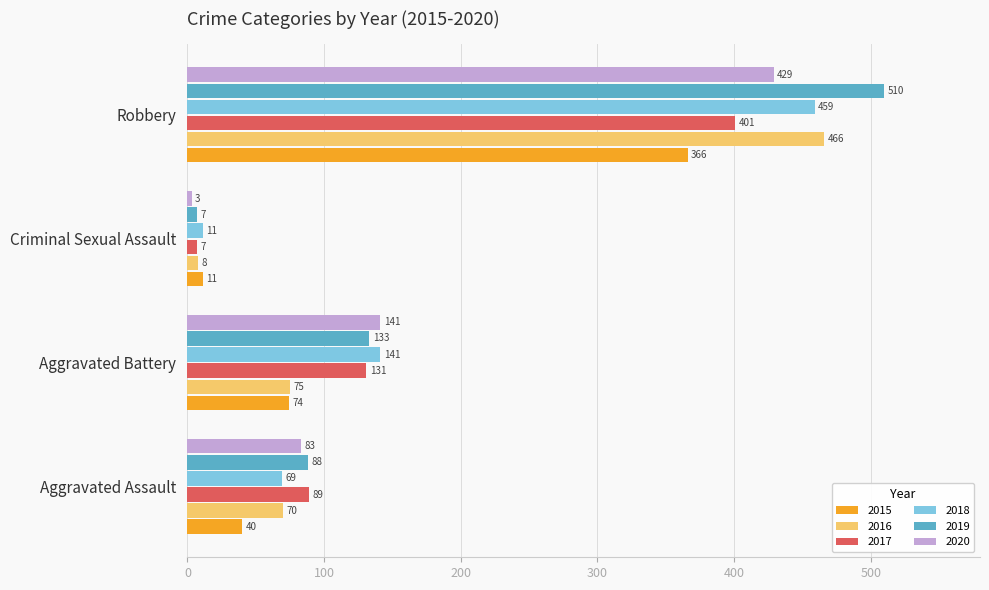

What is the total value across all series at Aggravated Assault?

439